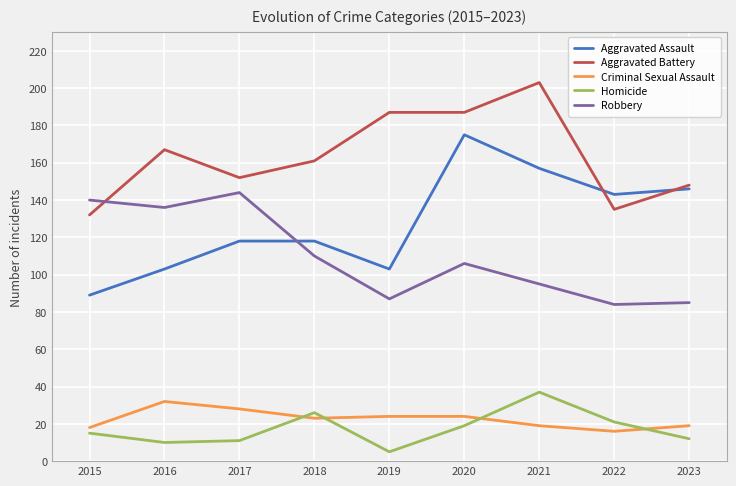

What is the difference between the maximum and minimum values in the Homicide series?

32